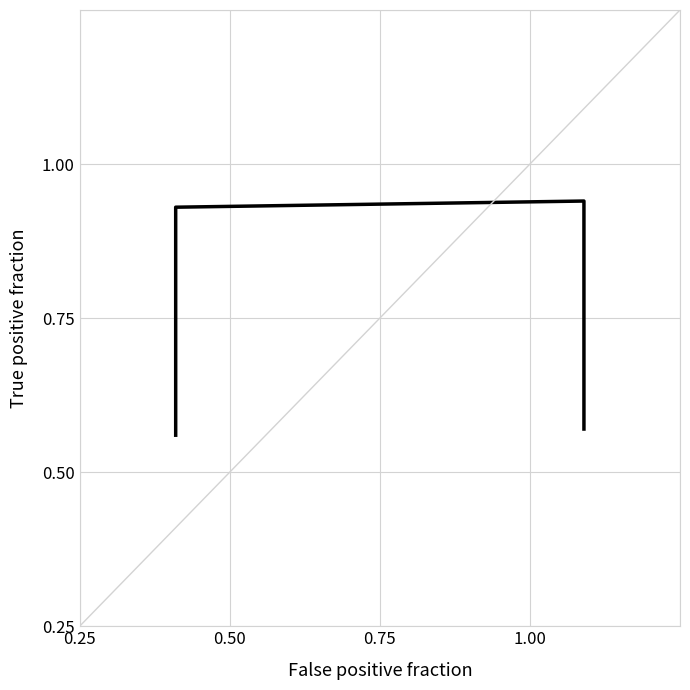

How many interior local peaks (higher than both neighbors) does the data have?

1